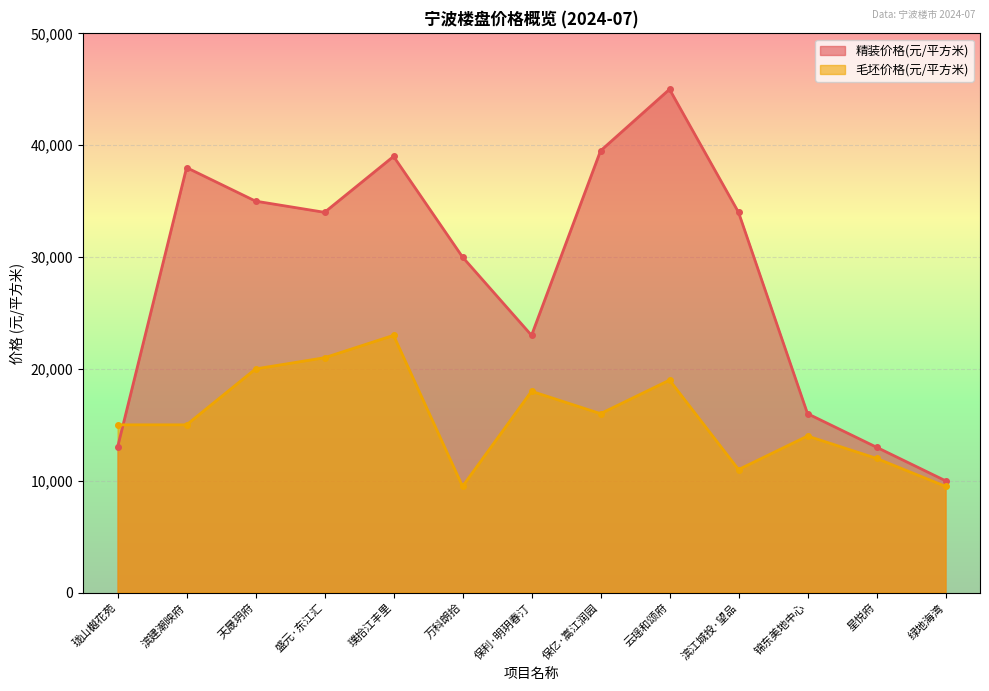

Rank the series by their average value, from lowest to highest.

毛坯价格(元/平方米), 精装价格(元/平方米)